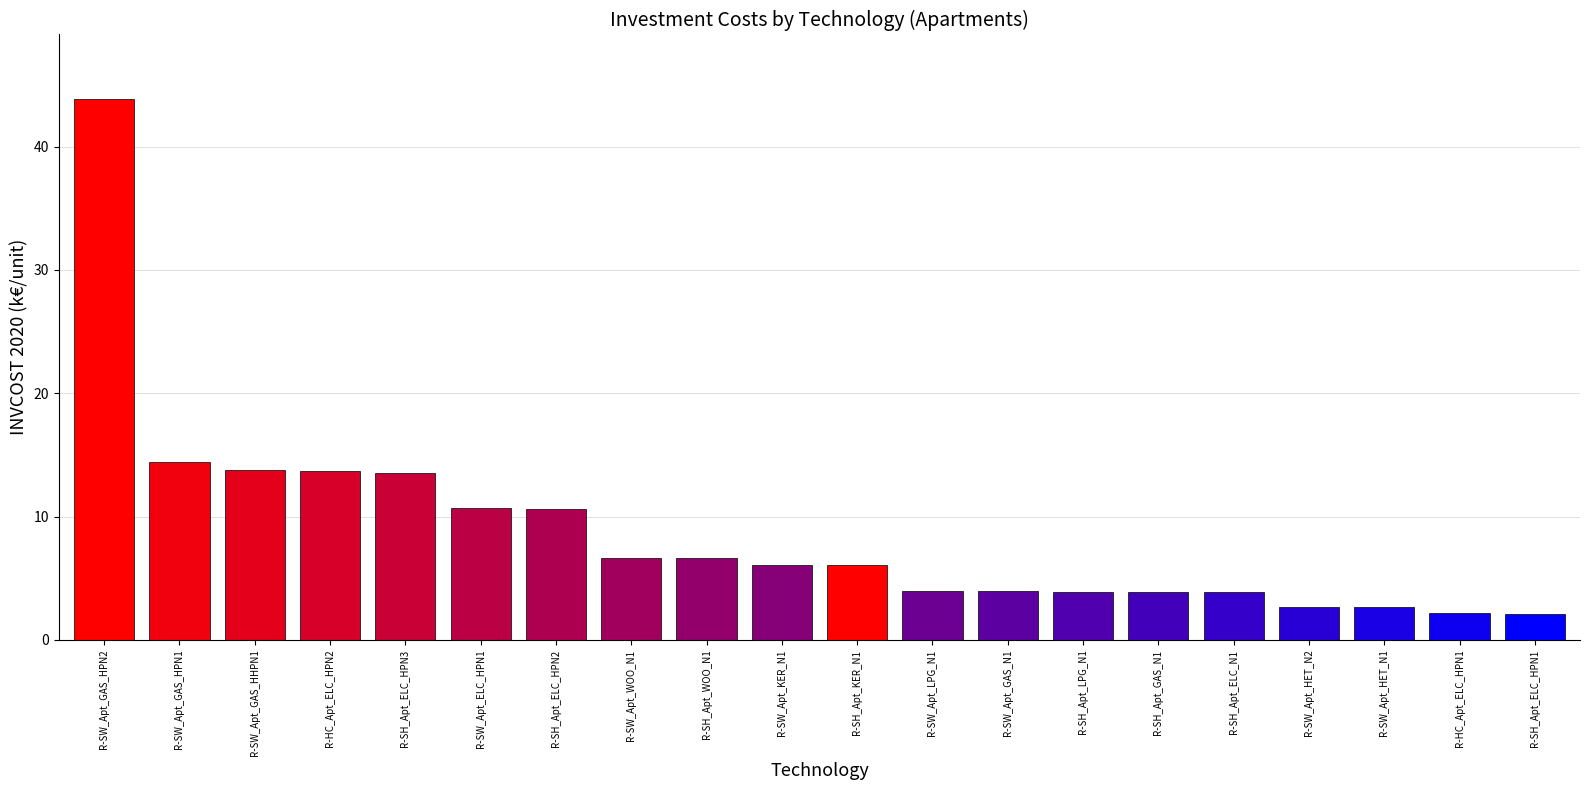

Between R-SW_Apt_HET_N2 and R-SW_Apt_ELC_HPN1, which is larger?

R-SW_Apt_ELC_HPN1